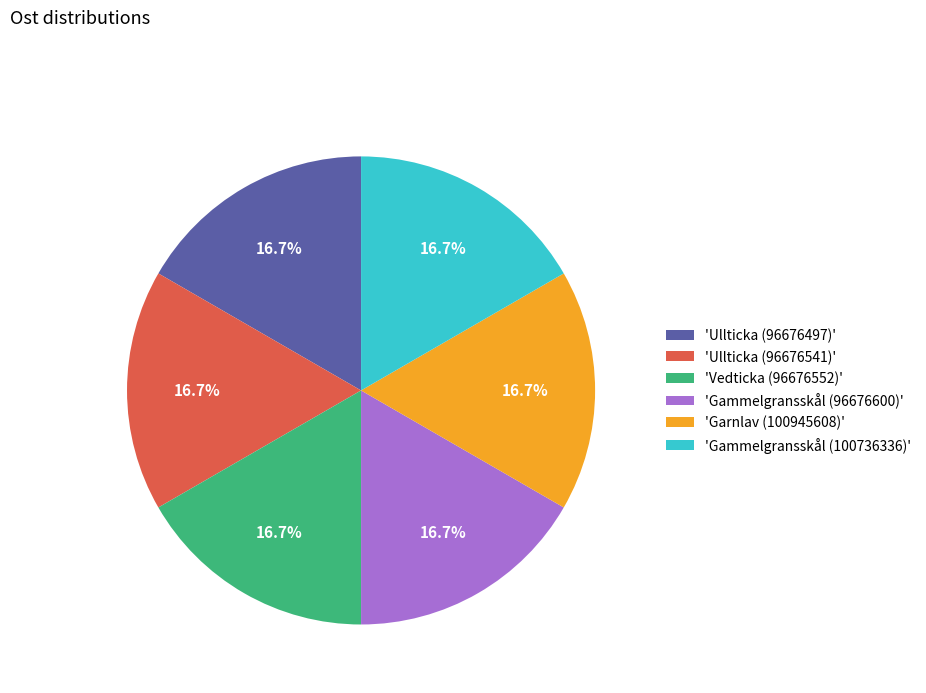

What portion of the pie excludes 'Ullticka (96676541)'?

83.3%